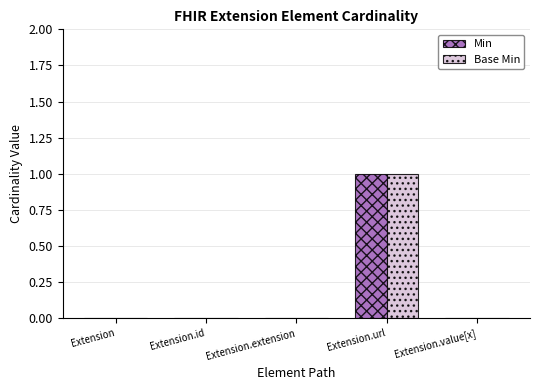

Is it true that Base Min equals -1 at Extension.extension?

False